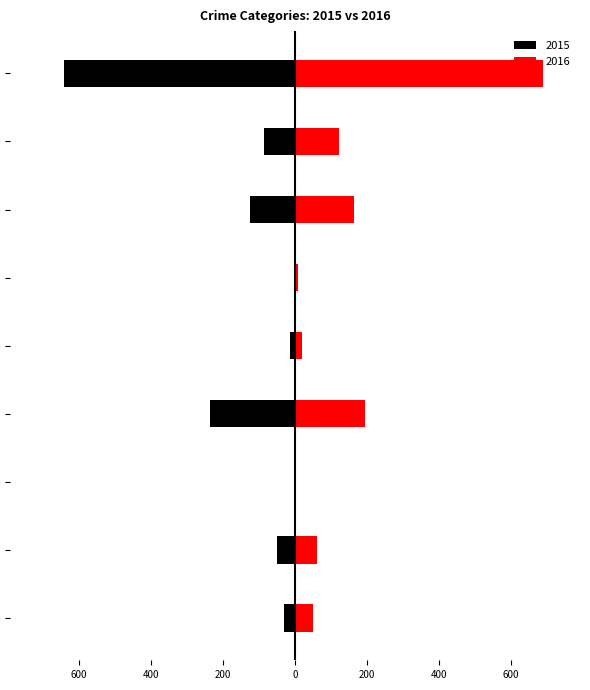

Reading right to left, what are all the values shown in this chart?

2015: Theft=-641	Robbery=-87	Motor Vehicle Theft=-125	Homicide=-4	Criminal Sexual Assault=-13	Burglary=-236	Arson=-3	Aggravated Battery=-50	Aggravated Assault=-31
2016: Theft=689	Robbery=123	Motor Vehicle Theft=163	Homicide=8	Criminal Sexual Assault=20	Burglary=194	Arson=3	Aggravated Battery=60	Aggravated Assault=50